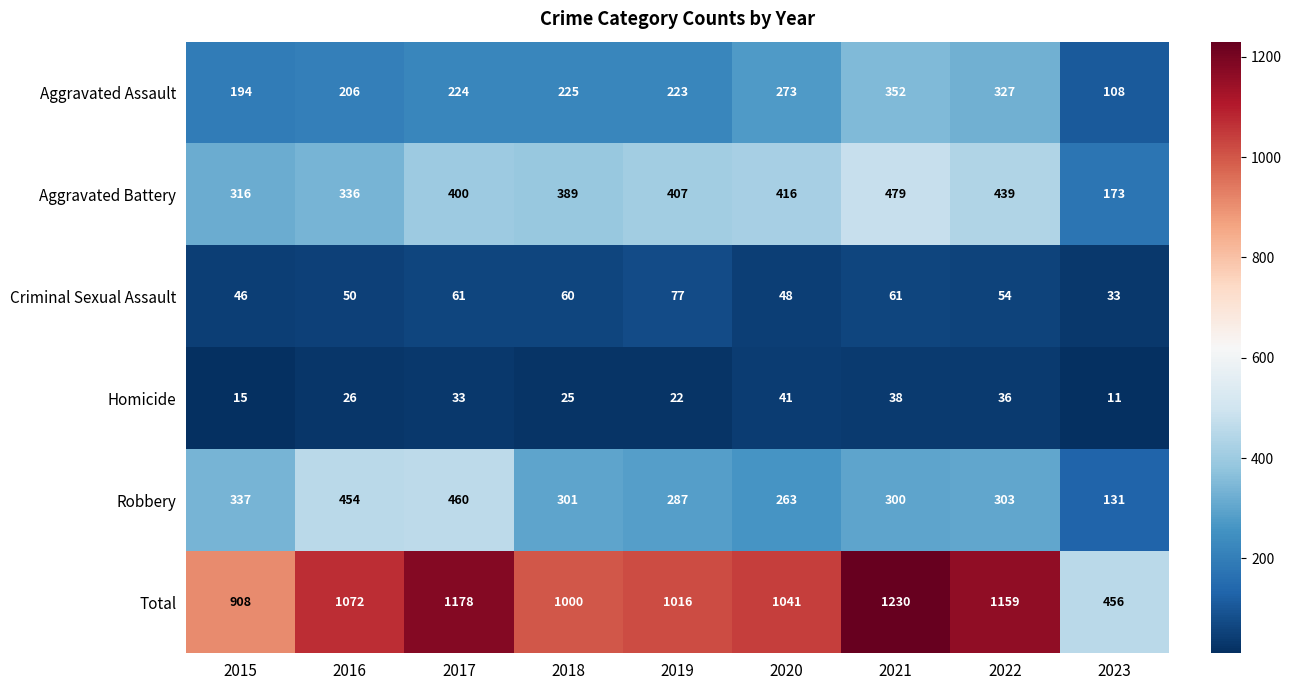

At which label is Aggravated Assault closest to 230?

2018